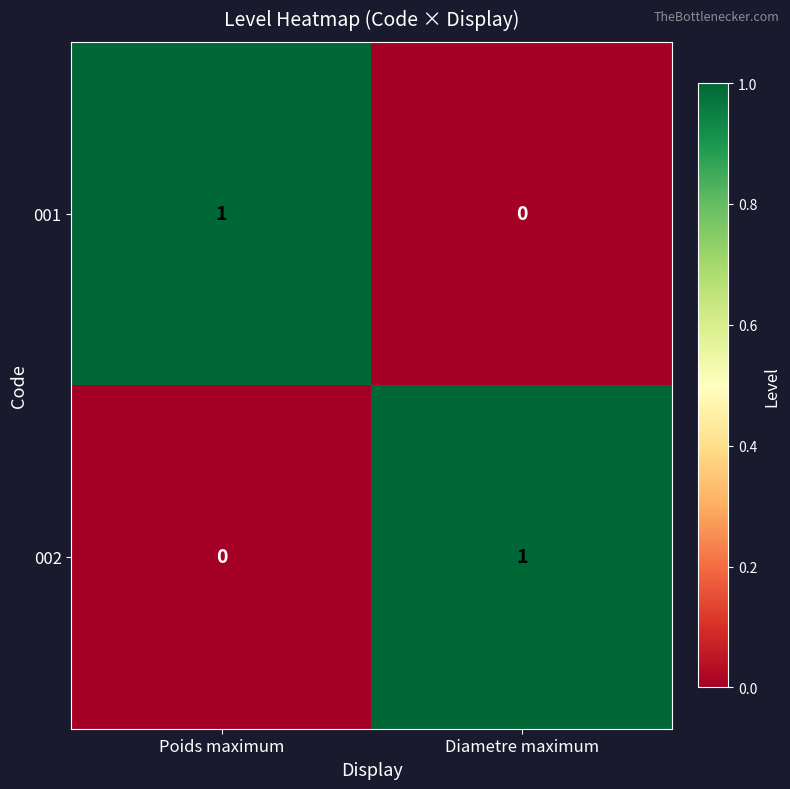

At how many categories does at least one series exceed 0?

2